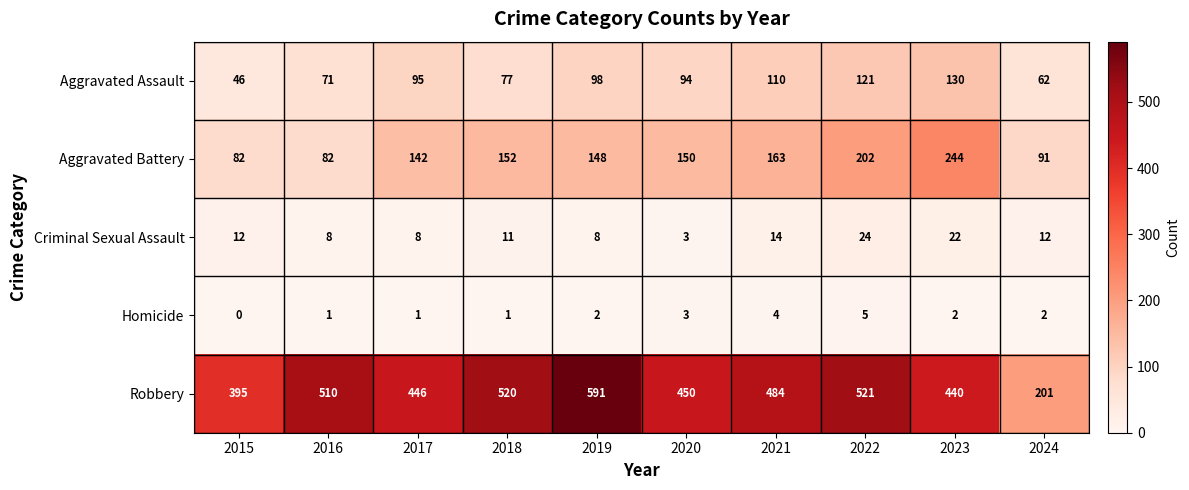

Rank the categories by Aggravated Assault value from highest to lowest.

2023, 2022, 2021, 2019, 2017, 2020, 2018, 2016, 2024, 2015